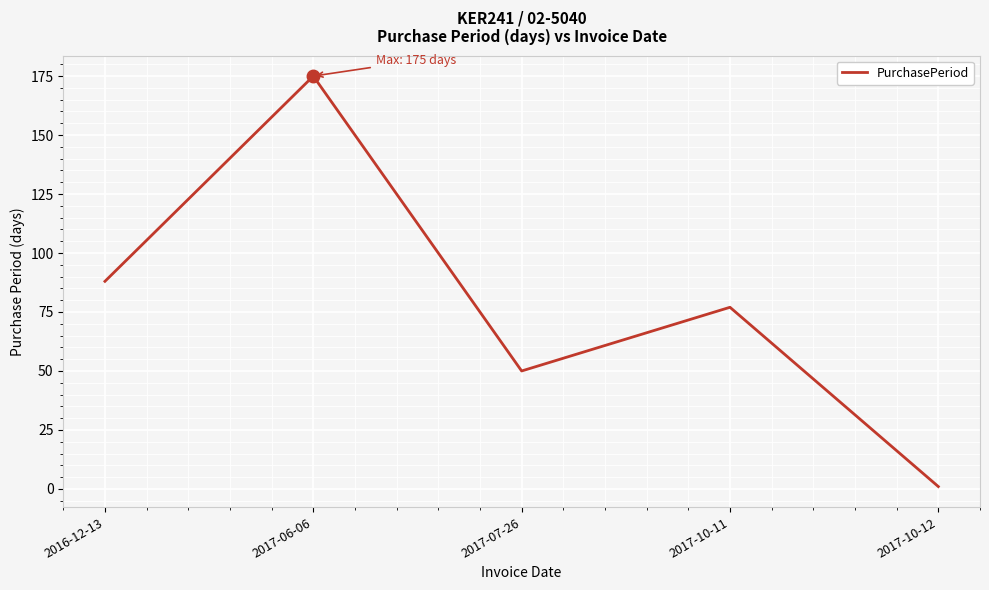

What is the approximate value at 2016-12-13?

88